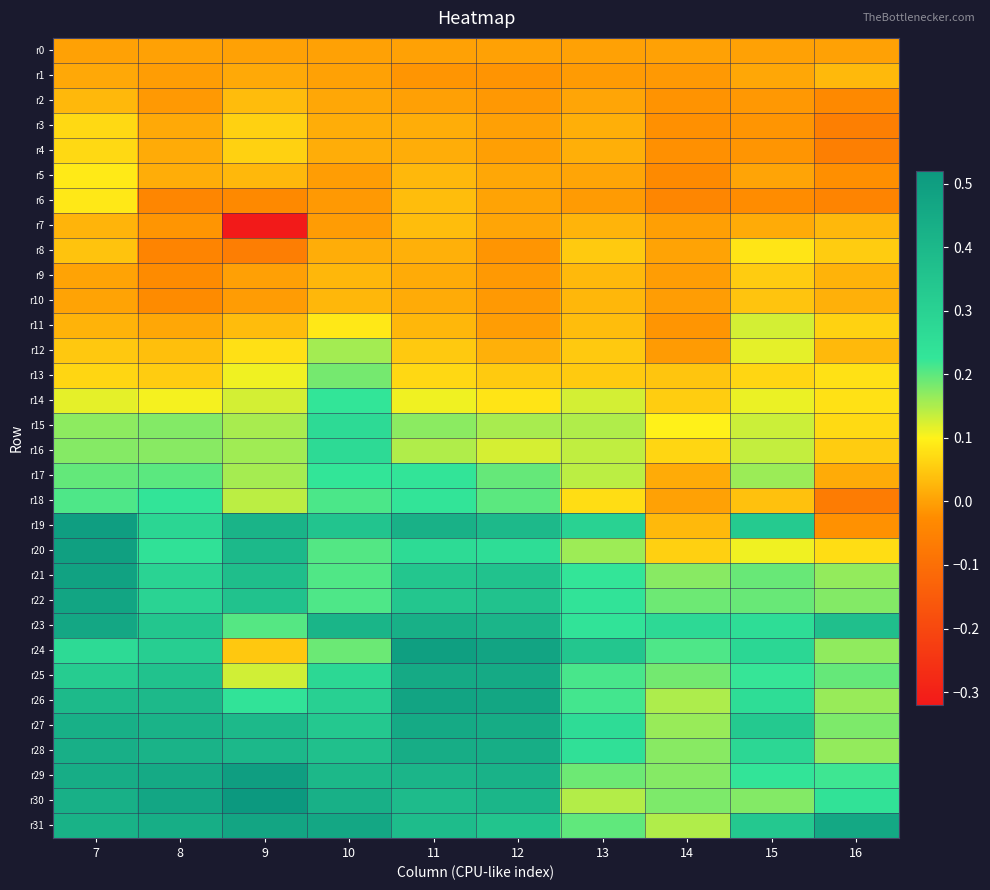

Reading left to right, extract all data points from this chart.

r0: 7=0.0	8=0.0	9=0.0	10=0.0	11=0.0	12=0.0	13=0.0	14=0.0	15=0.0	16=0.0
r1: 7=0.0	8=-0.0	9=0.0	10=-0.0	11=-0.0	12=-0.0	13=-0.0	14=-0.0	15=0.0	16=0.0
r2: 7=0.0	8=-0.0	9=0.0	10=0.0	11=-0.0	12=-0.0	13=0.0	14=-0.0	15=-0.0	16=-0.0
r3: 7=0.1	8=0.0	9=0.1	10=0.0	11=0.0	12=-0.0	13=0.0	14=-0.0	15=-0.0	16=-0.1
r4: 7=0.1	8=0.0	9=0.1	10=0.0	11=0.0	12=-0.0	13=0.0	14=-0.0	15=-0.0	16=-0.1
r5: 7=0.1	8=0.0	9=0.0	10=-0.0	11=0.0	12=0.0	13=0.0	14=-0.0	15=0.0	16=-0.0
r6: 7=0.1	8=-0.0	9=-0.0	10=-0.0	11=0.0	12=0.0	13=-0.0	14=-0.0	15=-0.0	16=-0.0
r7: 7=0.0	8=-0.0	9=-0.3	10=-0.0	11=0.0	12=0.0	13=0.0	14=-0.0	15=0.0	16=0.0
r8: 7=0.0	8=-0.0	9=-0.1	10=0.0	11=0.0	12=-0.0	13=0.1	14=0.0	15=0.1	16=0.1
r9: 7=0.0	8=-0.0	9=-0.0	10=0.0	11=0.0	12=-0.0	13=0.0	14=-0.0	15=0.1	16=0.0
r10: 7=0.0	8=-0.0	9=-0.0	10=0.0	11=0.0	12=-0.0	13=0.0	14=-0.0	15=0.0	16=0.0
r11: 7=0.0	8=0.0	9=0.0	10=0.1	11=0.0	12=-0.0	13=0.0	14=-0.0	15=0.1	16=0.1
r12: 7=0.0	8=0.0	9=0.1	10=0.2	11=0.0	12=0.0	13=0.0	14=-0.0	15=0.1	16=0.0
r13: 7=0.1	8=0.1	9=0.1	10=0.2	11=0.1	12=0.1	13=0.1	14=0.0	15=0.1	16=0.1
r14: 7=0.1	8=0.1	9=0.1	10=0.2	11=0.1	12=0.1	13=0.1	14=0.1	15=0.1	16=0.1
r15: 7=0.2	8=0.2	9=0.2	10=0.3	11=0.2	12=0.2	13=0.1	14=0.1	15=0.1	16=0.1
r16: 7=0.2	8=0.2	9=0.2	10=0.3	11=0.1	12=0.1	13=0.1	14=0.1	15=0.1	16=0.1
r17: 7=0.2	8=0.2	9=0.2	10=0.2	11=0.2	12=0.2	13=0.1	14=0.0	15=0.2	16=0.0
r18: 7=0.2	8=0.2	9=0.1	10=0.2	11=0.2	12=0.2	13=0.1	14=0.0	15=0.0	16=-0.1
r19: 7=0.5	8=0.3	9=0.4	10=0.4	11=0.4	12=0.4	13=0.3	14=0.0	15=0.3	16=-0.0
r20: 7=0.5	8=0.2	9=0.4	10=0.2	11=0.3	12=0.3	13=0.2	14=0.1	15=0.1	16=0.1
r21: 7=0.5	8=0.3	9=0.4	10=0.2	11=0.3	12=0.4	13=0.2	14=0.2	15=0.2	16=0.2
r22: 7=0.5	8=0.3	9=0.4	10=0.2	11=0.3	12=0.4	13=0.2	14=0.2	15=0.2	16=0.2
r23: 7=0.5	8=0.3	9=0.2	10=0.4	11=0.4	12=0.4	13=0.2	14=0.3	15=0.3	16=0.4
r24: 7=0.3	8=0.3	9=0.0	10=0.2	11=0.5	12=0.5	13=0.3	14=0.2	15=0.3	16=0.2
r25: 7=0.3	8=0.4	9=0.1	10=0.3	11=0.5	12=0.5	13=0.2	14=0.2	15=0.2	16=0.2
r26: 7=0.4	8=0.4	9=0.2	10=0.3	11=0.5	12=0.5	13=0.2	14=0.2	15=0.3	16=0.2
r27: 7=0.4	8=0.4	9=0.4	10=0.3	11=0.5	12=0.4	13=0.3	14=0.2	15=0.3	16=0.2
r28: 7=0.4	8=0.4	9=0.4	10=0.4	11=0.4	12=0.4	13=0.2	14=0.2	15=0.3	16=0.2
r29: 7=0.4	8=0.5	9=0.5	10=0.4	11=0.4	12=0.4	13=0.2	14=0.2	15=0.2	16=0.2
r30: 7=0.4	8=0.5	9=0.5	10=0.4	11=0.4	12=0.4	13=0.1	14=0.2	15=0.2	16=0.2
r31: 7=0.4	8=0.4	9=0.5	10=0.5	11=0.4	12=0.4	13=0.2	14=0.1	15=0.3	16=0.5